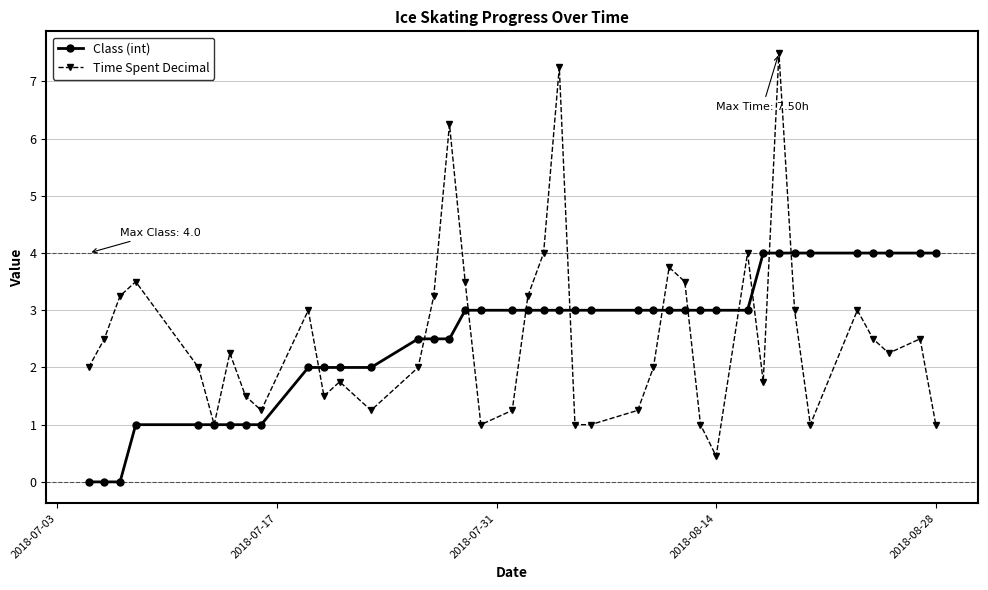

What is the difference between the maximum and second lowest values in the Time Spent Decimal series?

6.5